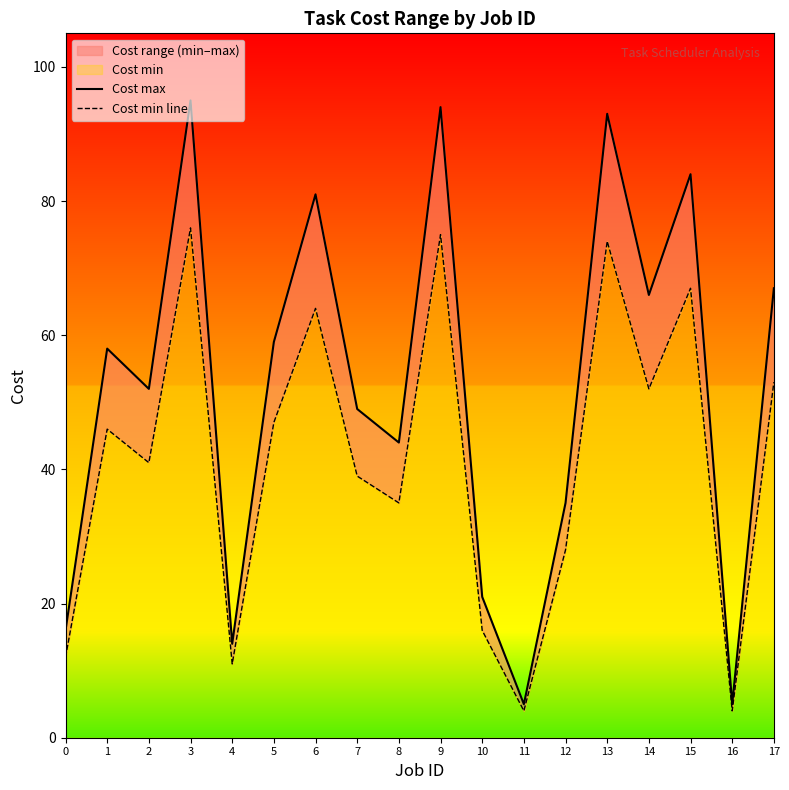

Does the chart have visible grid lines?

No